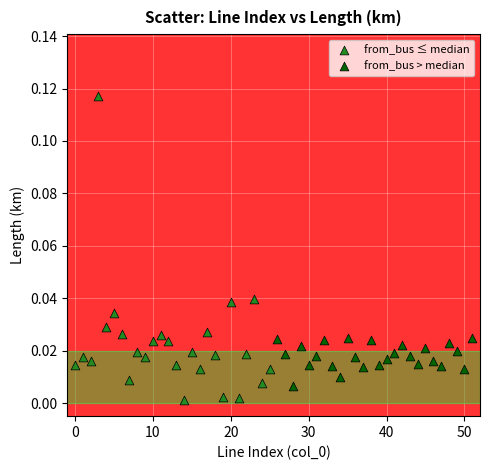

Which series contains the highest Y value?

from_bus ≤ median